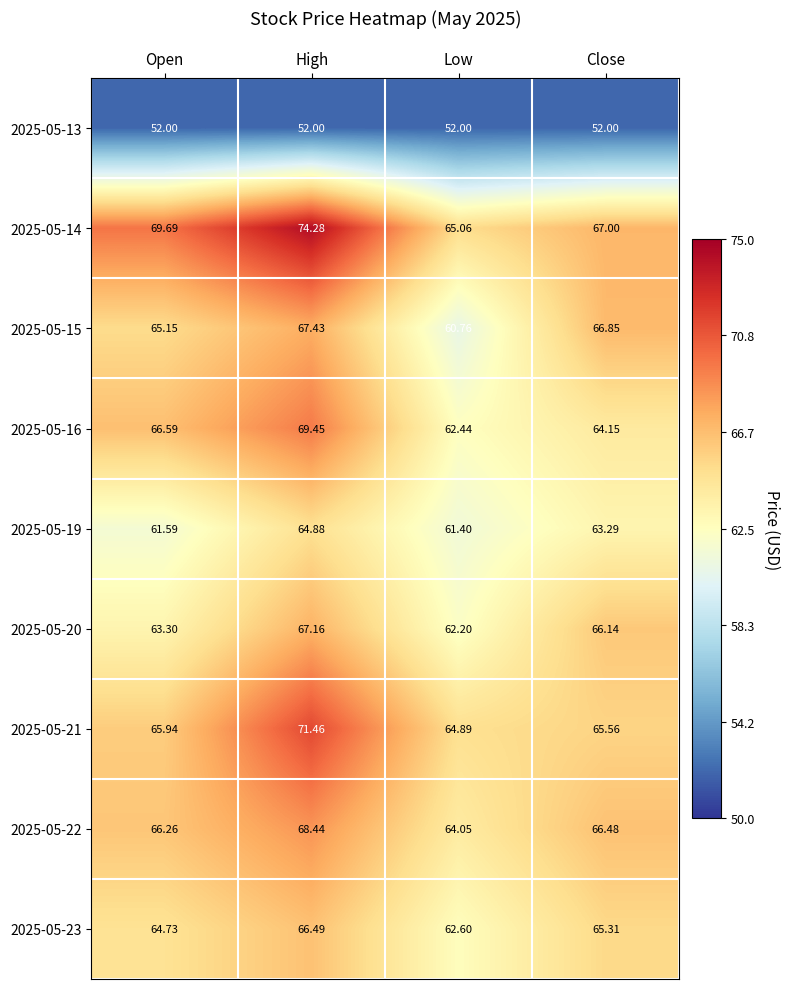

At which label does 2025-05-20 first exceed 66?

High